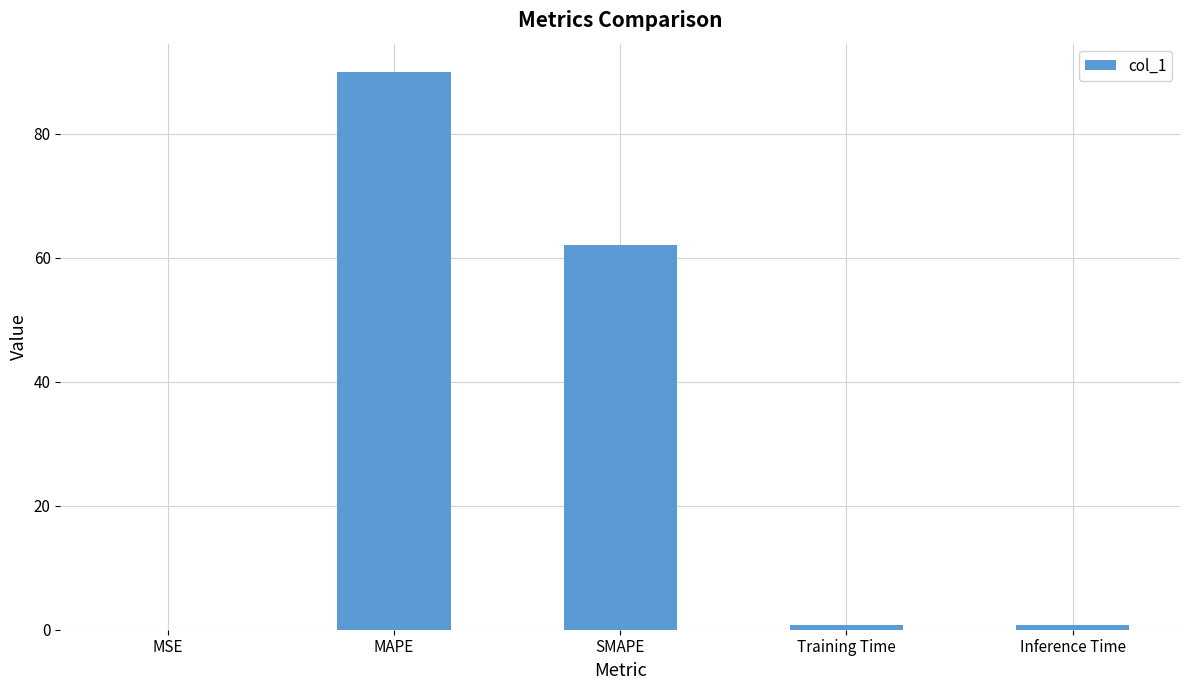

True or false: the data shows 154.6 at MAPE.

False